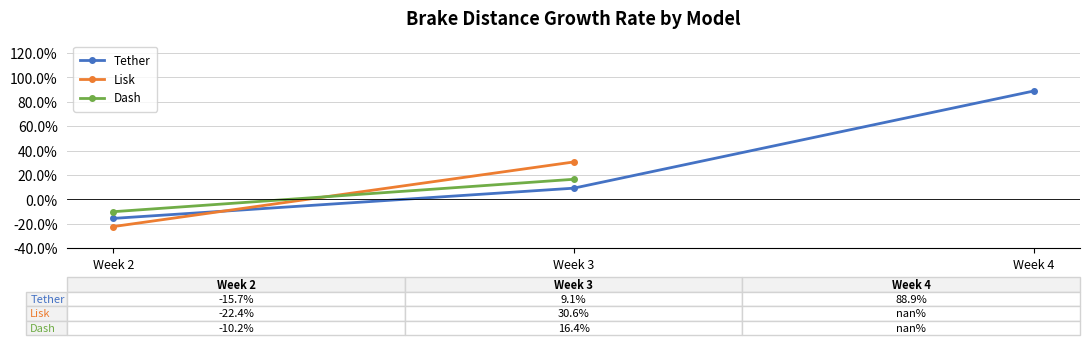

What is the total value across all series at Week 3?

56.1